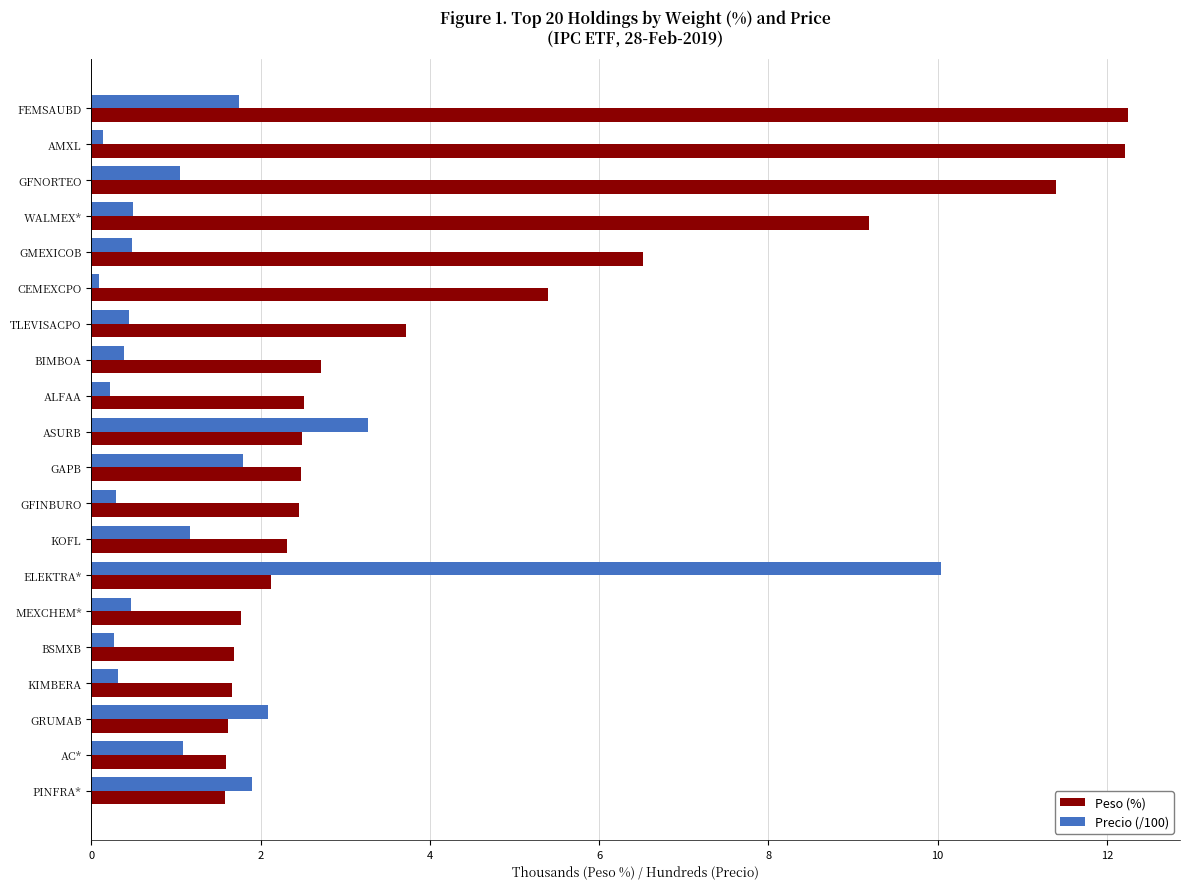

Count the number of data series in this chart.

2